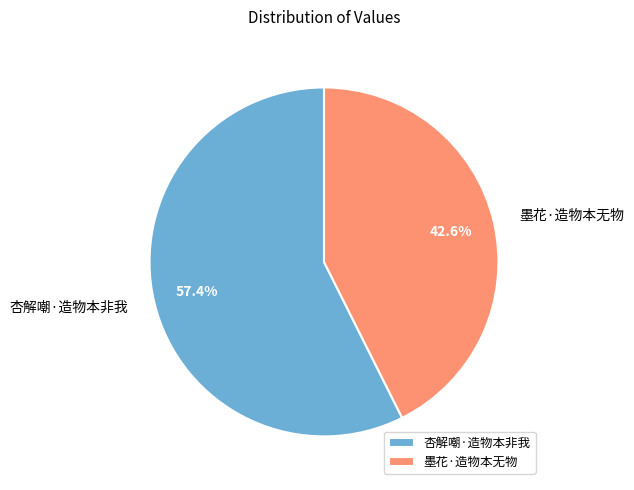

What is the ratio of the value at 杏解嘲·造物本非我 to the value at 墨花·造物本无物?

1.3